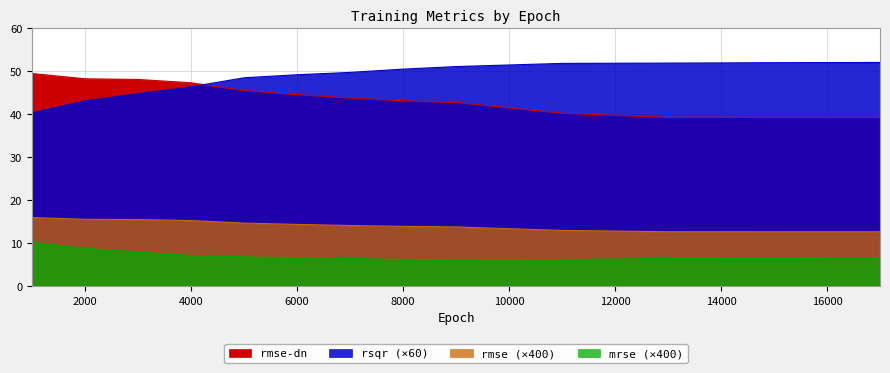

Read the mrse value at 11000.

6.2